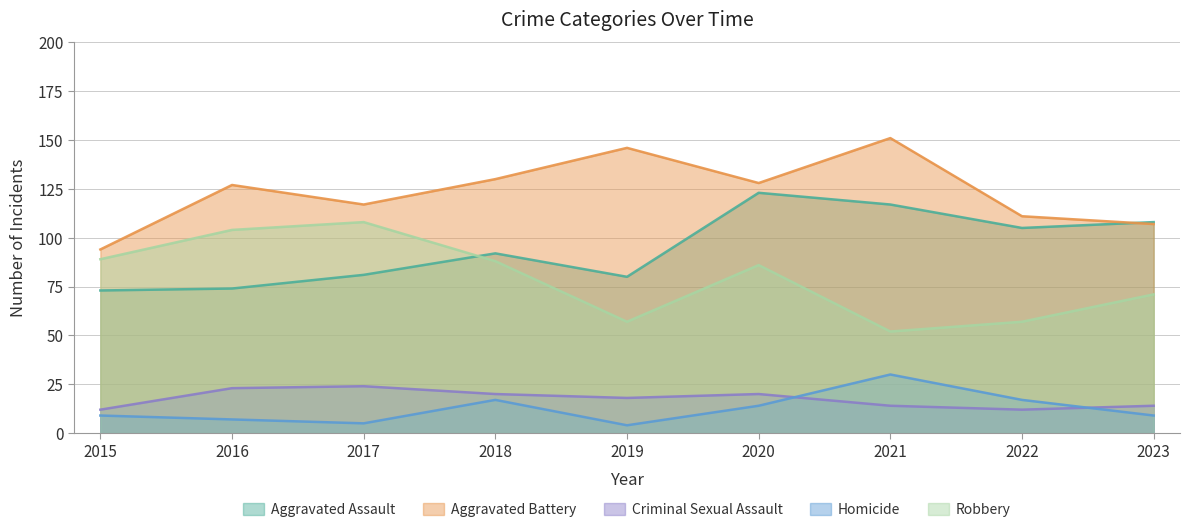

Rank the series at 2016 from highest to lowest value.

Aggravated Battery, Robbery, Aggravated Assault, Criminal Sexual Assault, Homicide